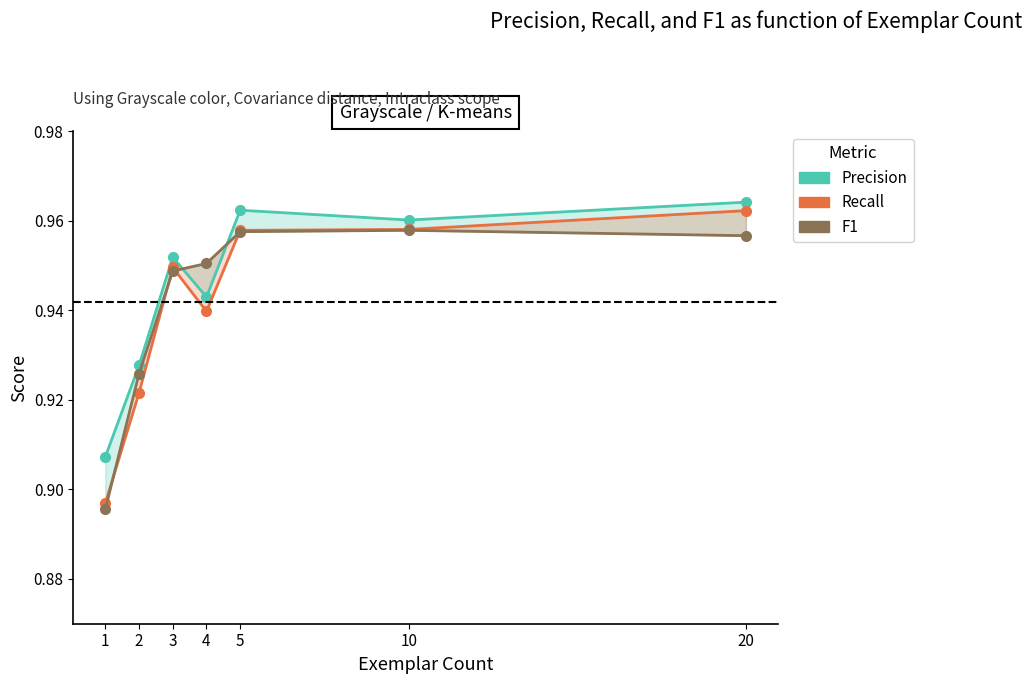

At how many categories does at least one series exceed 0?

7